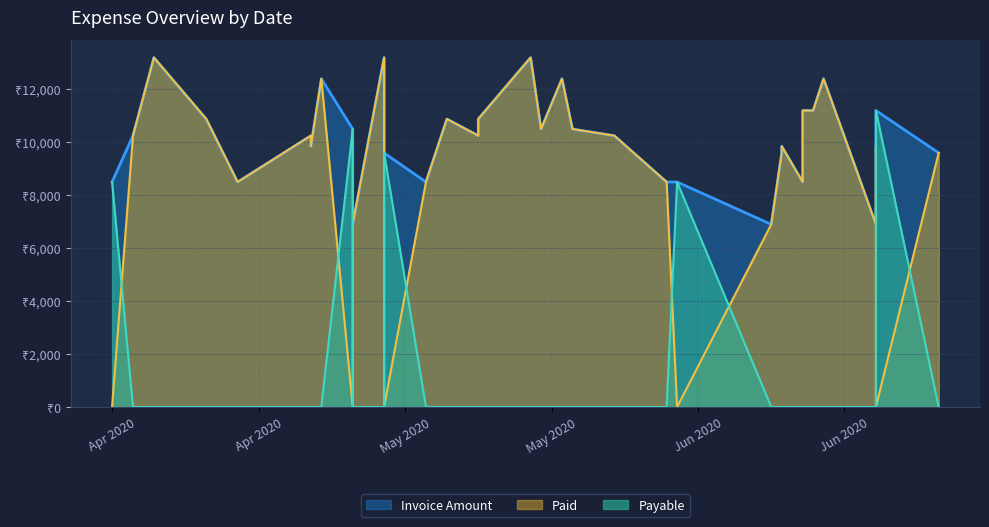

What is the label of the 25th point from the left?

2020-05-17